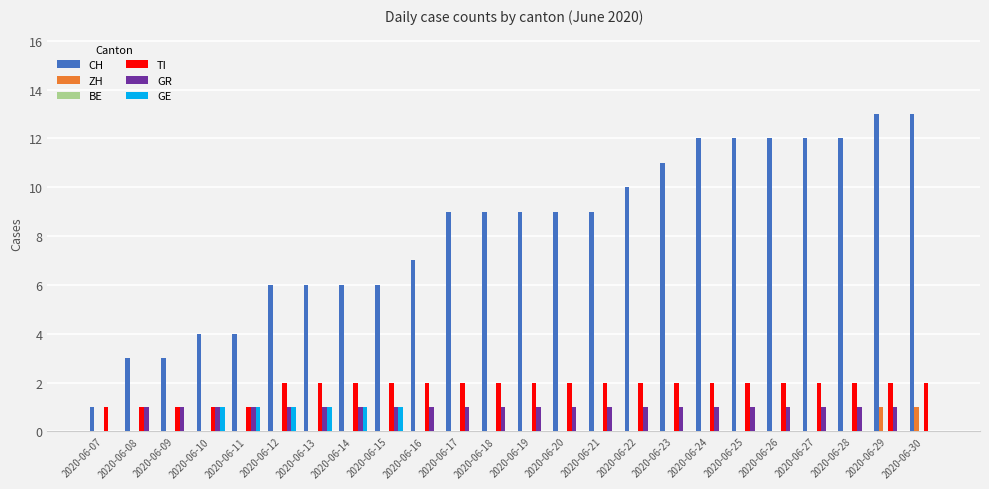

What is the sum of the TI values at 2020-06-28 and 2020-06-11?

3